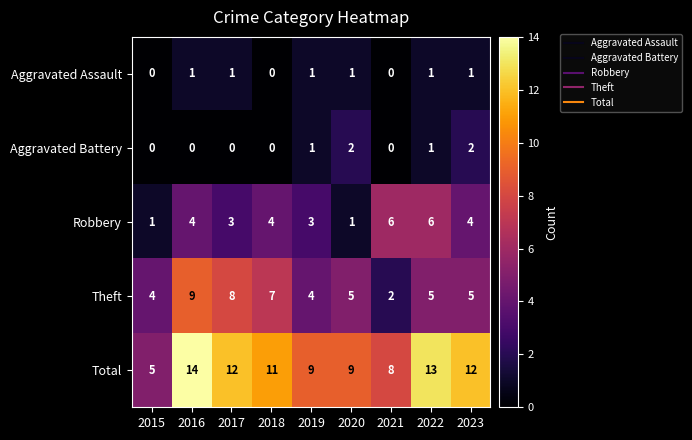

Count the number of data series in this chart.

5